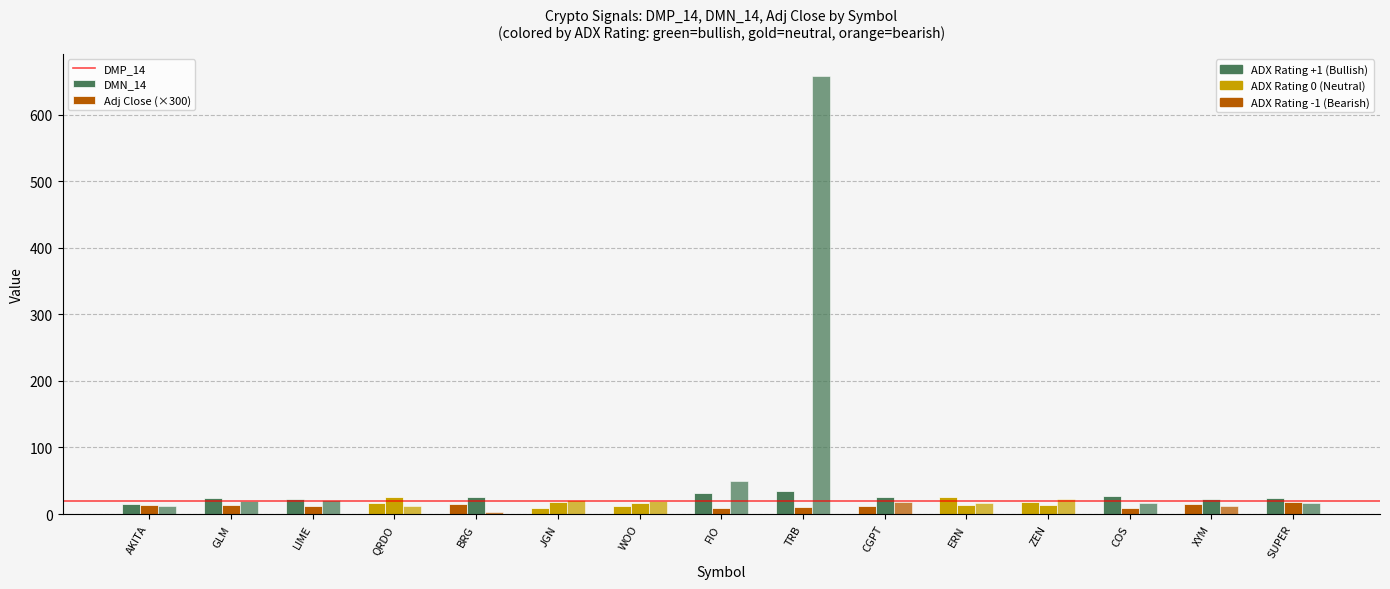

How many distinct data groups are displayed?

3